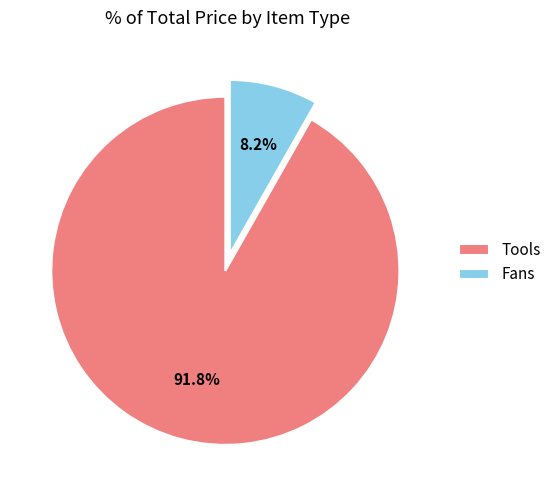

Which has a higher value, Fans or Tools?

Tools